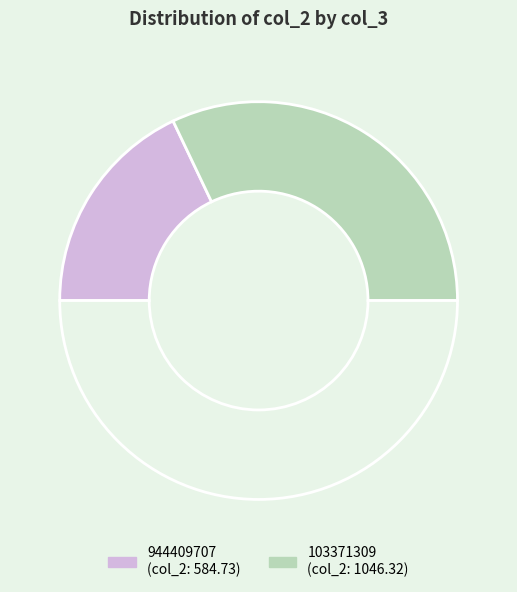

Which slice is the smallest?

944409707